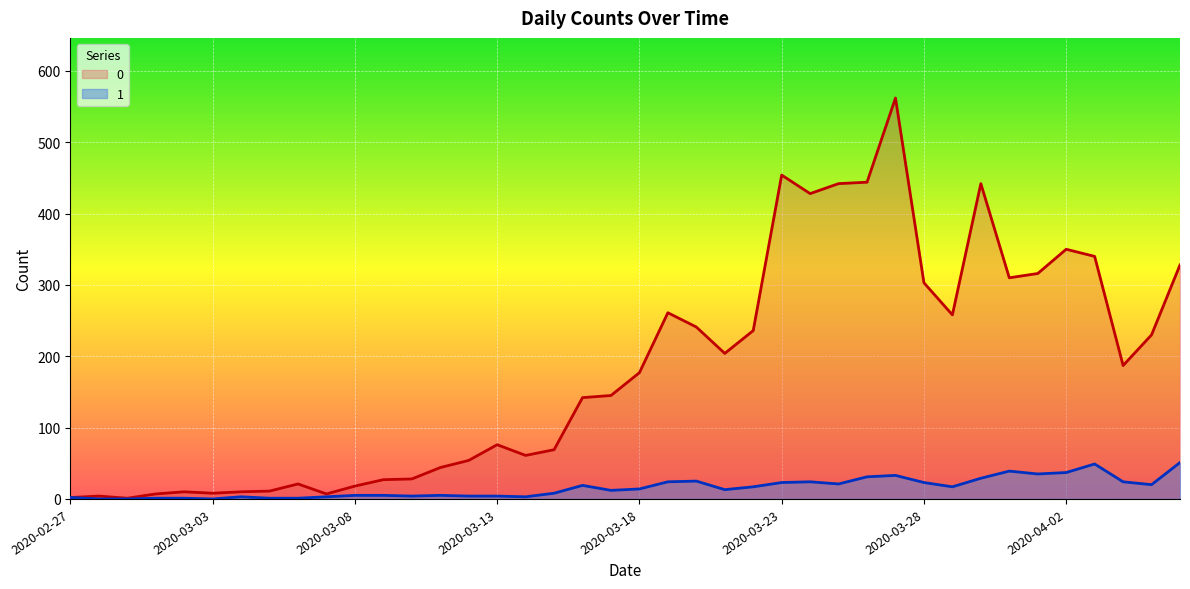

What is the greatest value displayed?

562